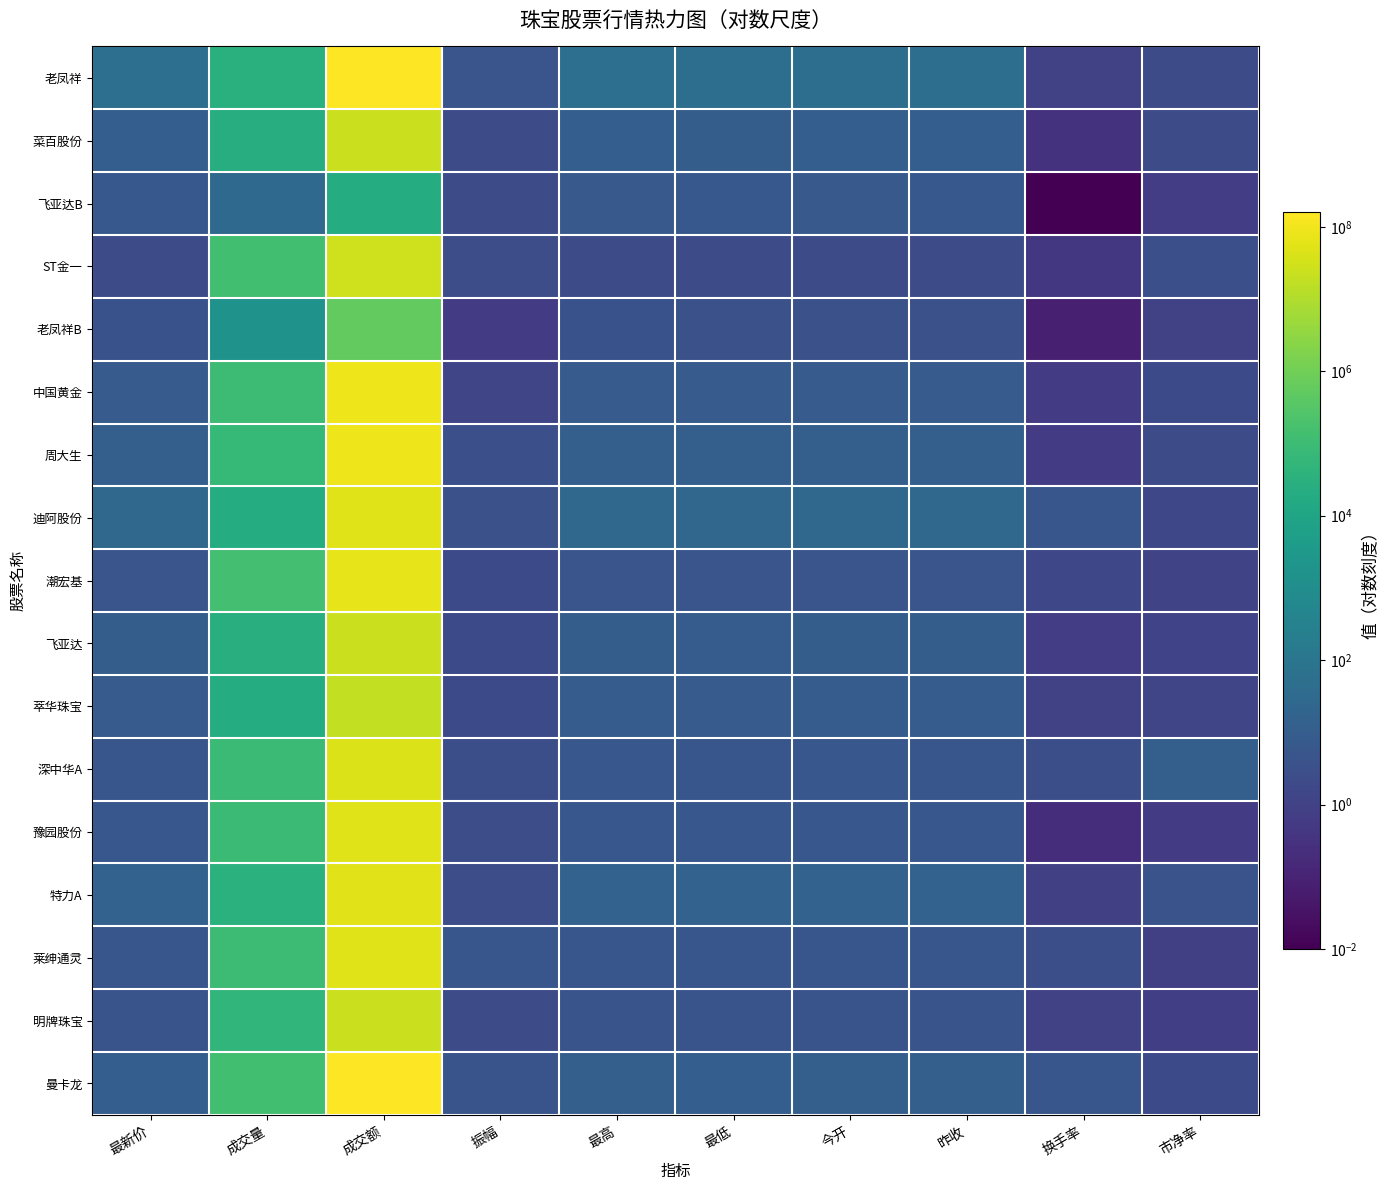

List the series in order of their peak value, highest first.

老凤祥, 曼卡龙, 中国黄金, 周大生, 潮宏基, 特力A, 豫园股份, 莱绅通灵, 迪阿股份, 深中华A, ST金一, 菜百股份, 飞亚达, 明牌珠宝, 萃华珠宝, 老凤祥B, 飞亚达B